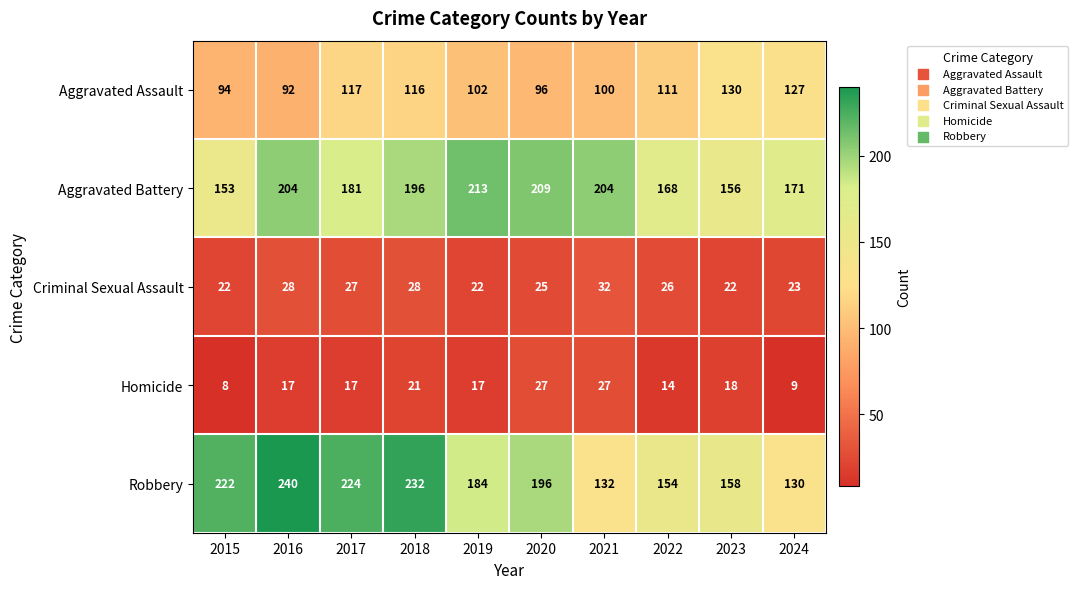

Which label corresponds to the smallest value in the chart?

2015